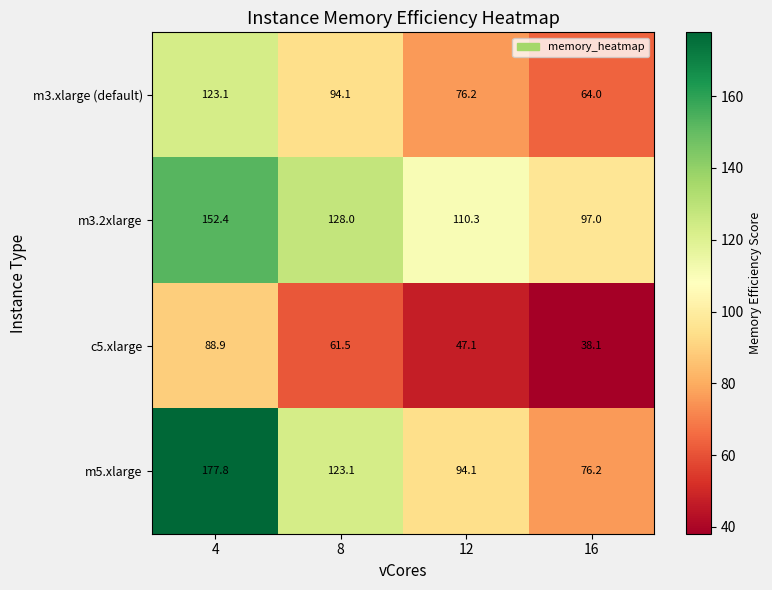

Which series changed the most between 8 and 12?

m5.xlarge